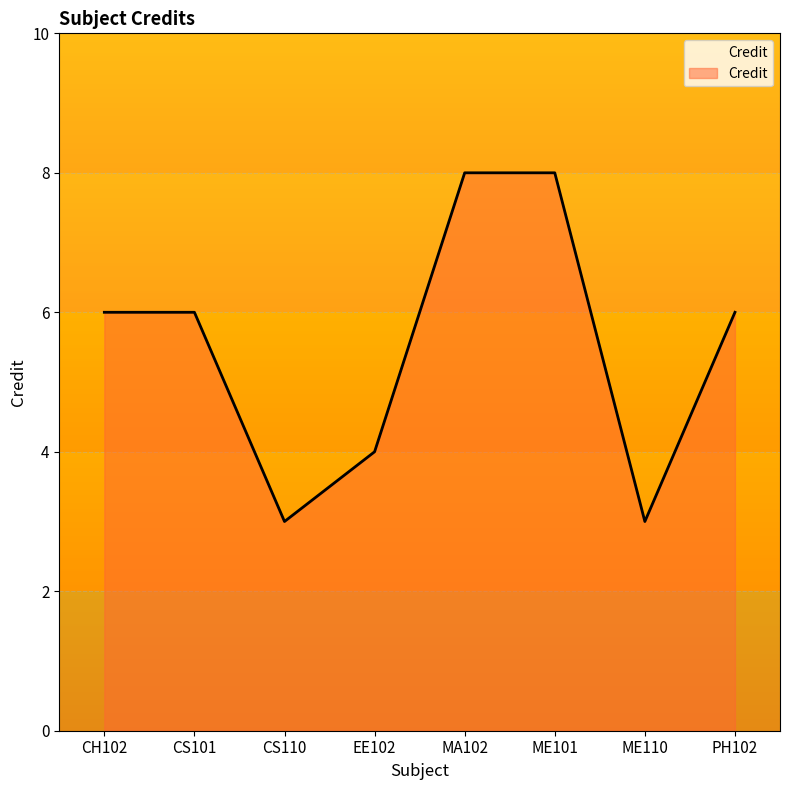

What is the smallest value displayed?

3